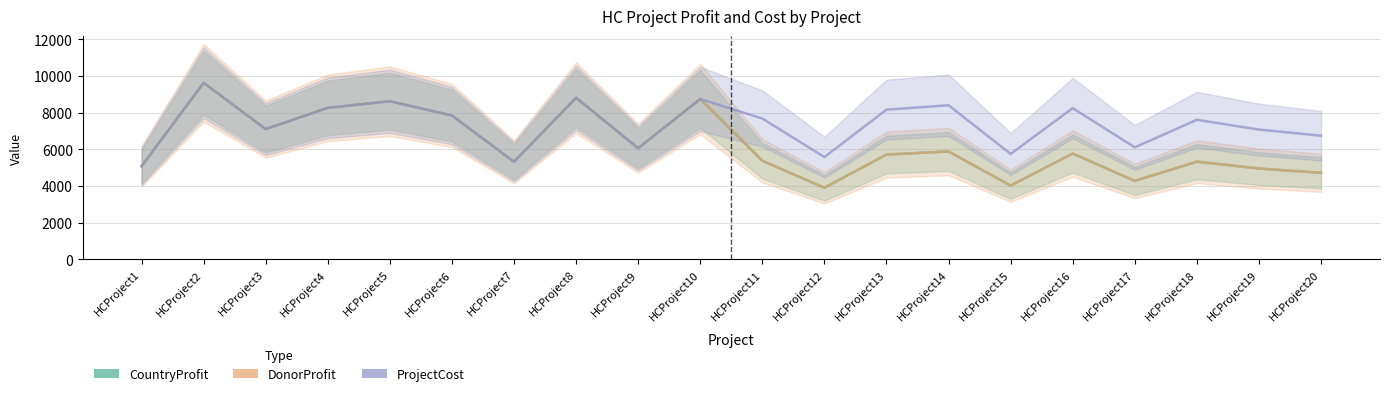

True or false: DonorProfit and CountryProfit cross at least once.

False